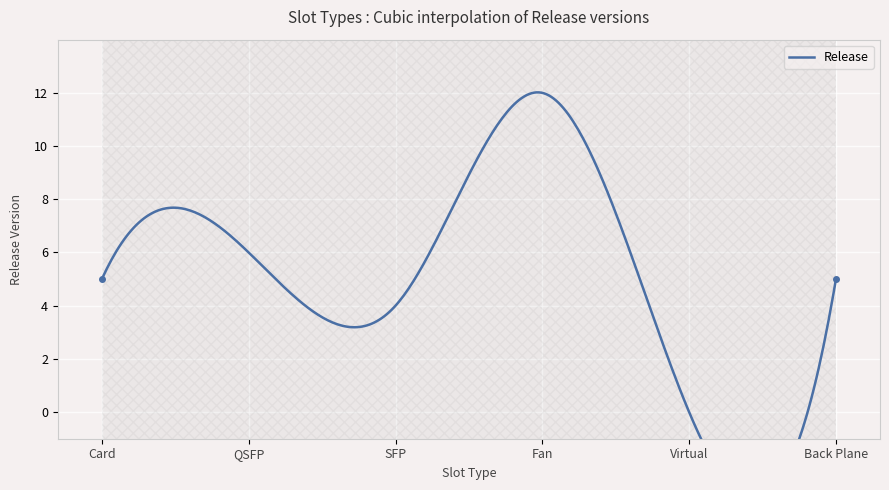

List the labels in order of value, largest first.

Fan, QSFP, Card, Back Plane, SFP, Virtual